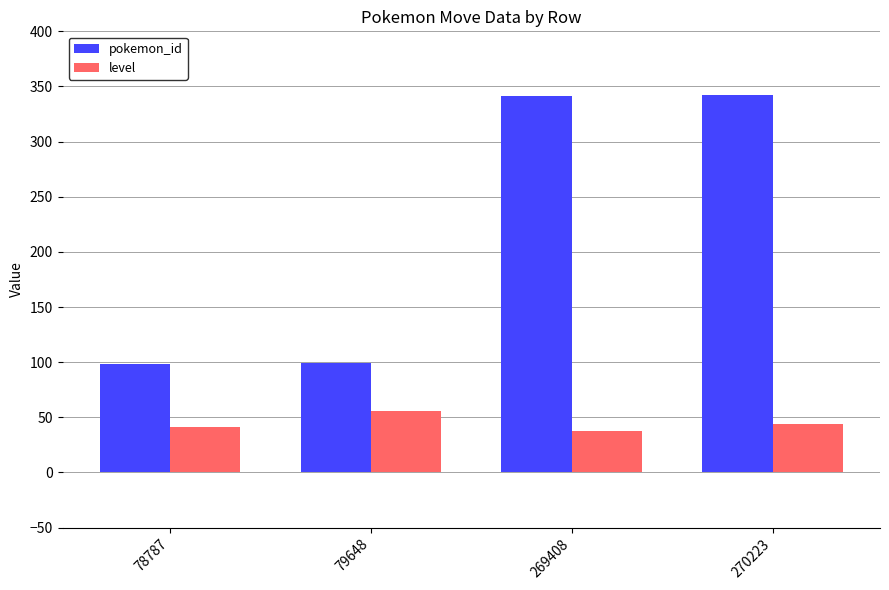

Where does the level series first go above 44?

79648